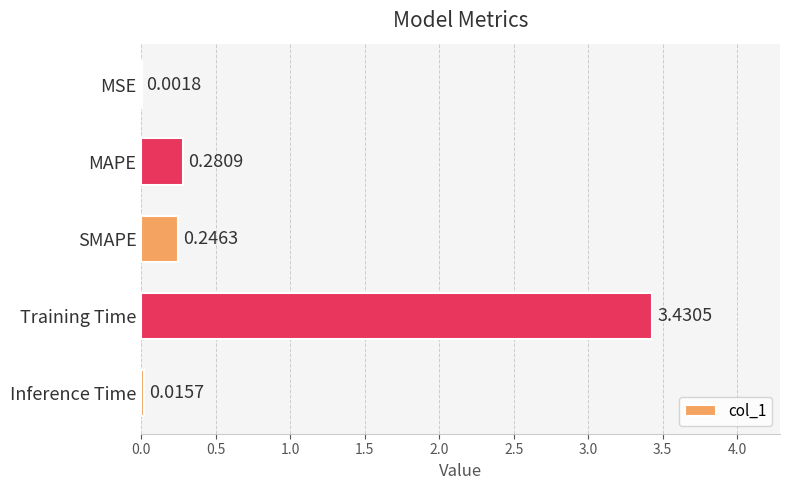

What is the change in value from MSE to Training Time?

+3.4